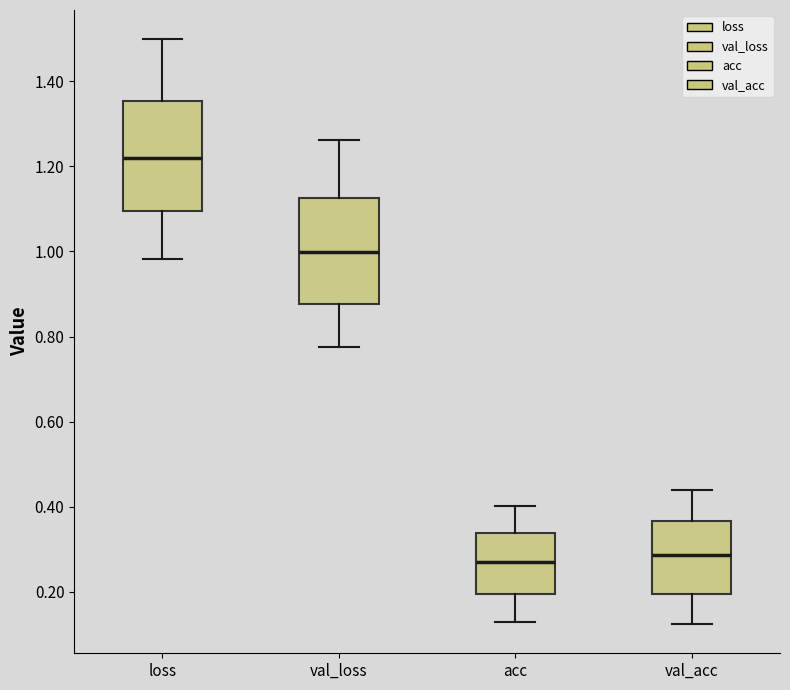

Where does the lower whisker of the box for acc end on the y-axis? The values are not printed on the chart, so give them approximately, as read against the axis.

0.12